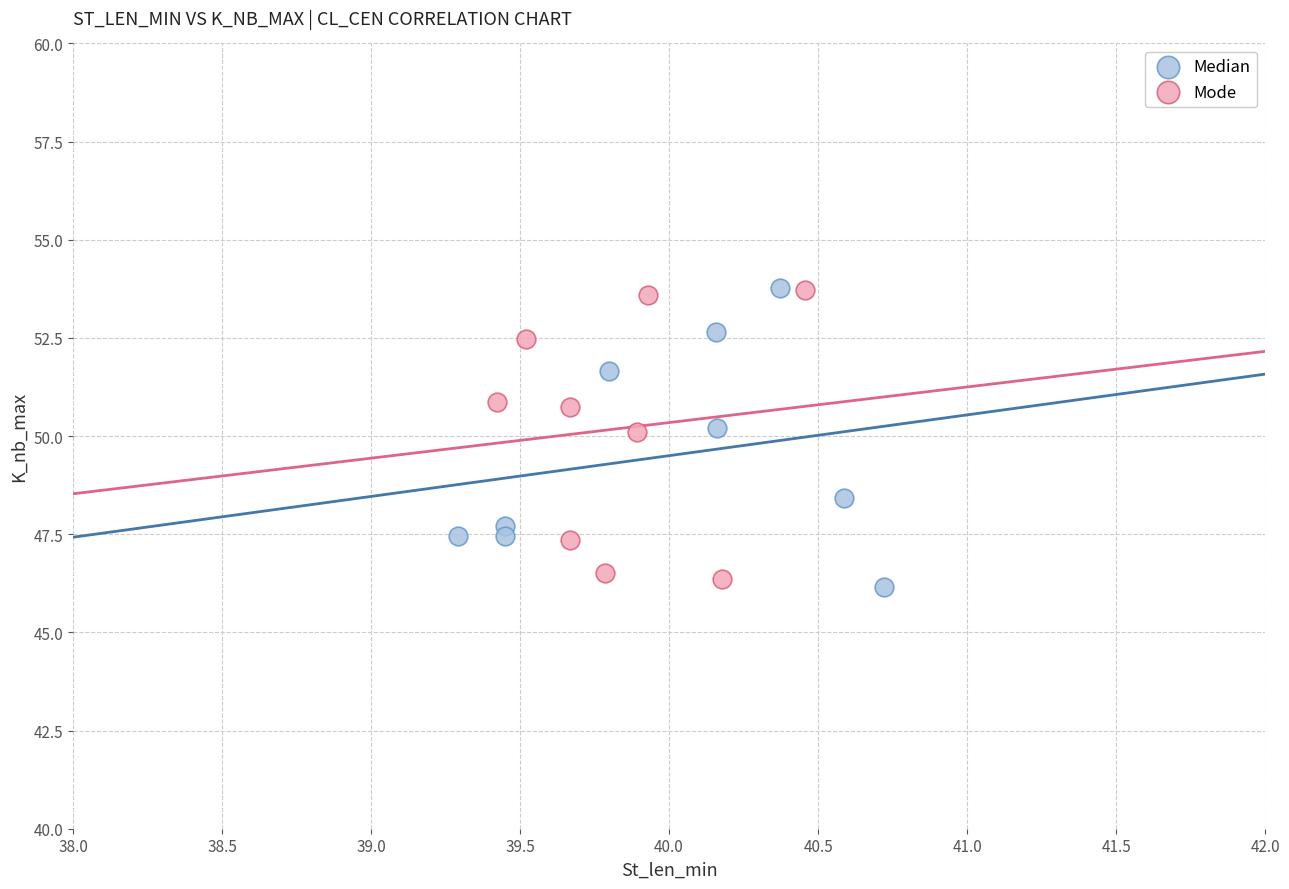

What are all the series names shown in the legend?

Median, Mode